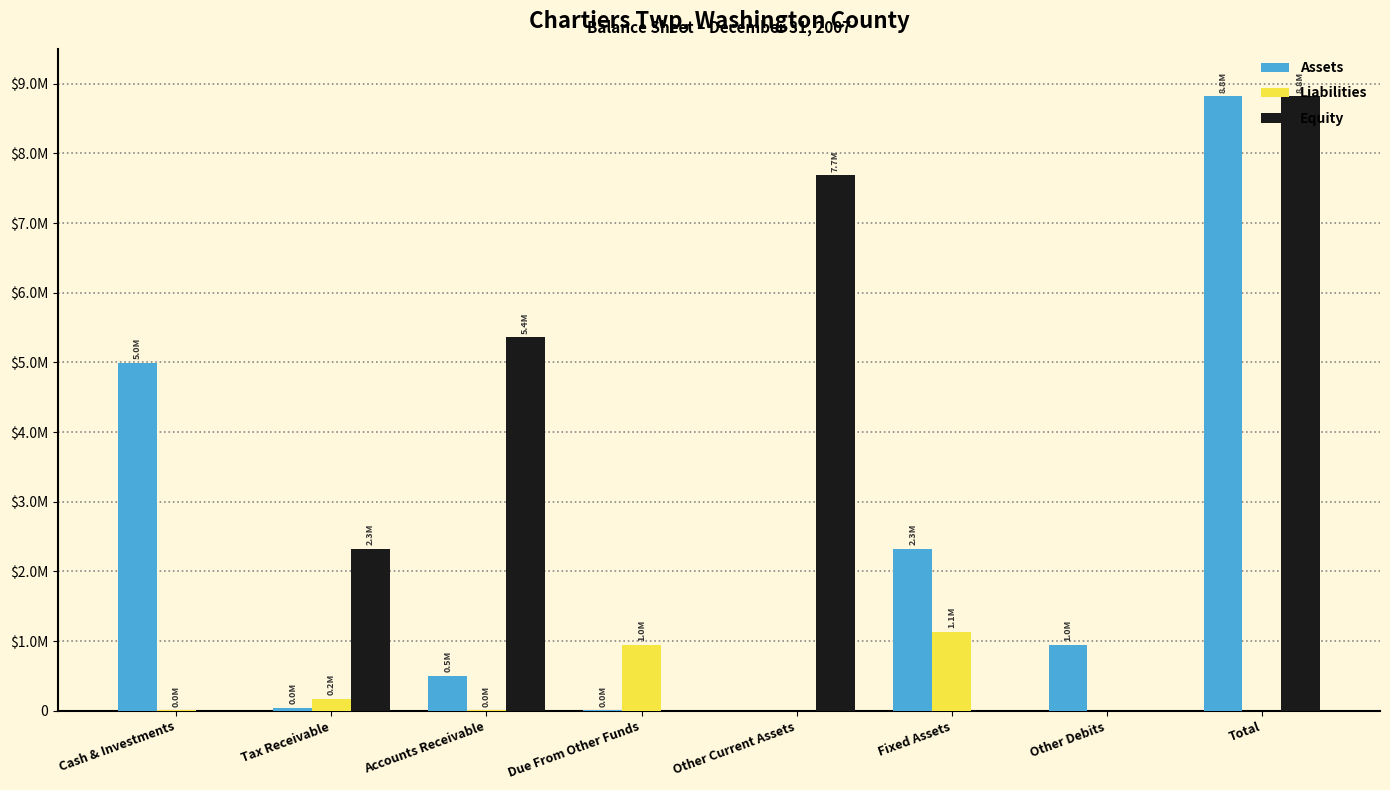

What is the difference between the Liabilities values at Other Current Assets and Accounts Receivable?

10000